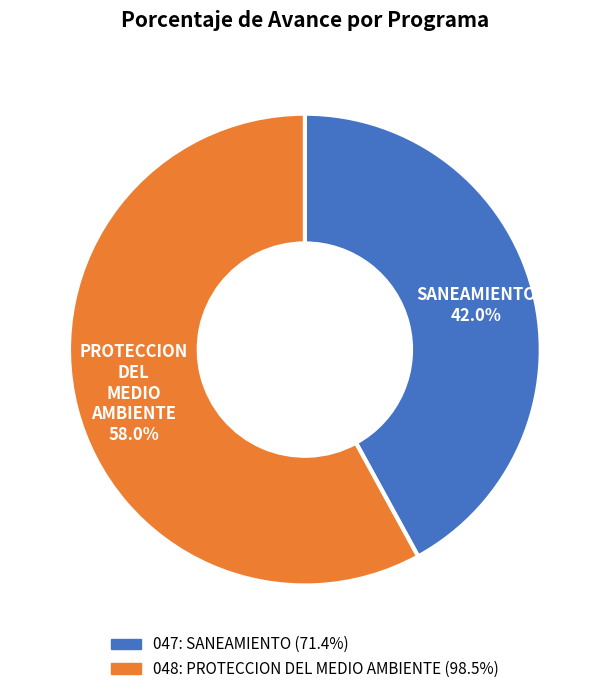

What percentage do 047: SANEAMIENTO and 048: PROTECCION DEL MEDIO AMBIENTE together represent?

100.0%